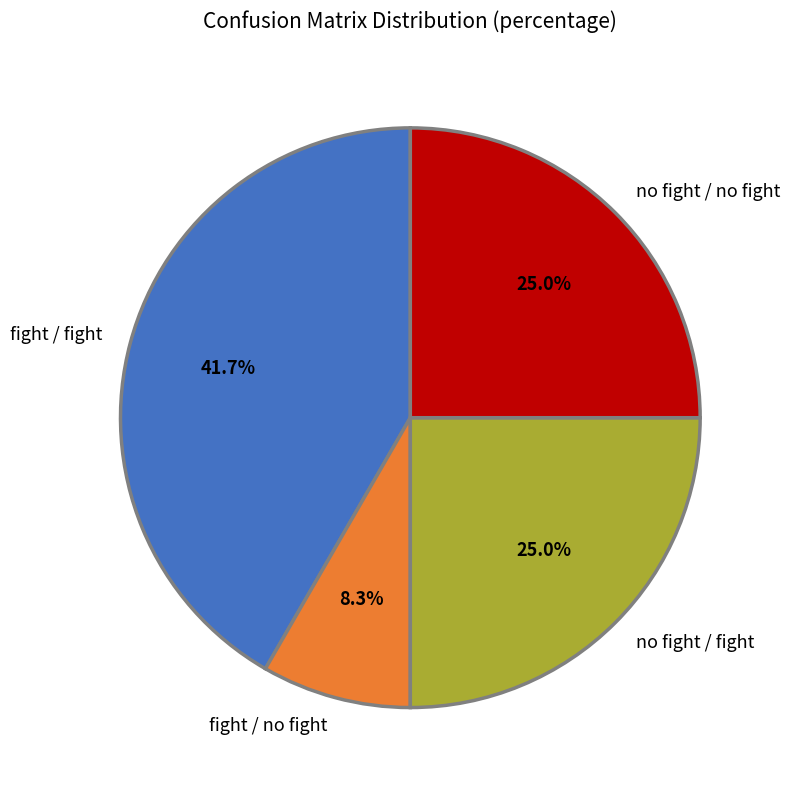

What is the smallest slice in the pie chart?

fight / no fight